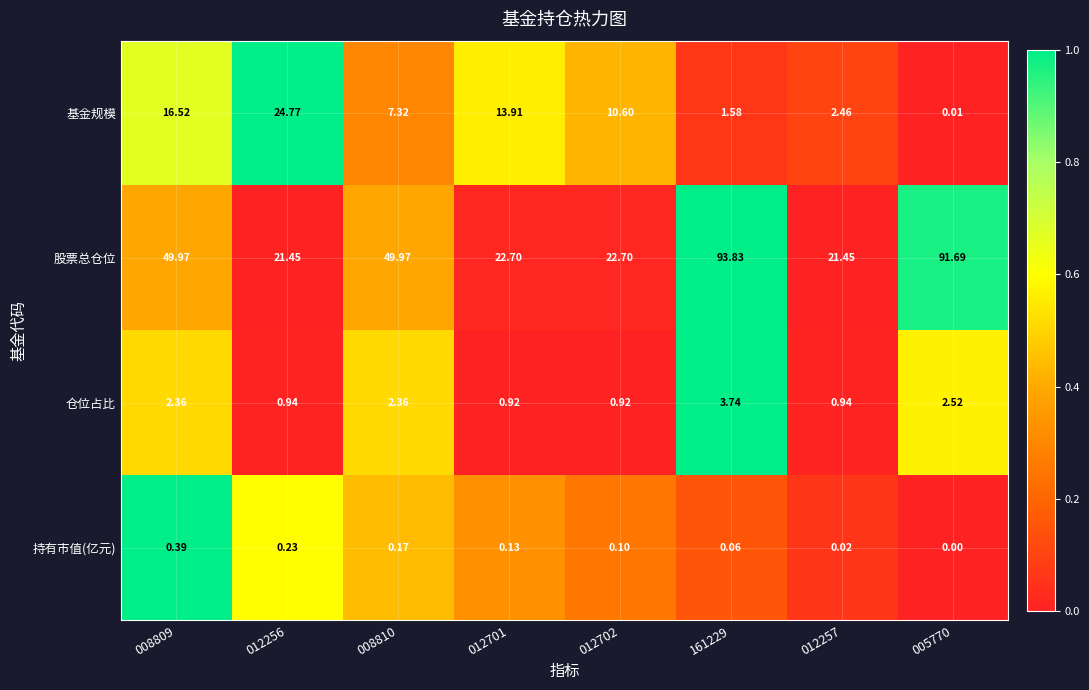

At 012257, list the series in order from smallest to largest.

持有市值(亿元), 仓位占比, 基金规模, 股票总仓位